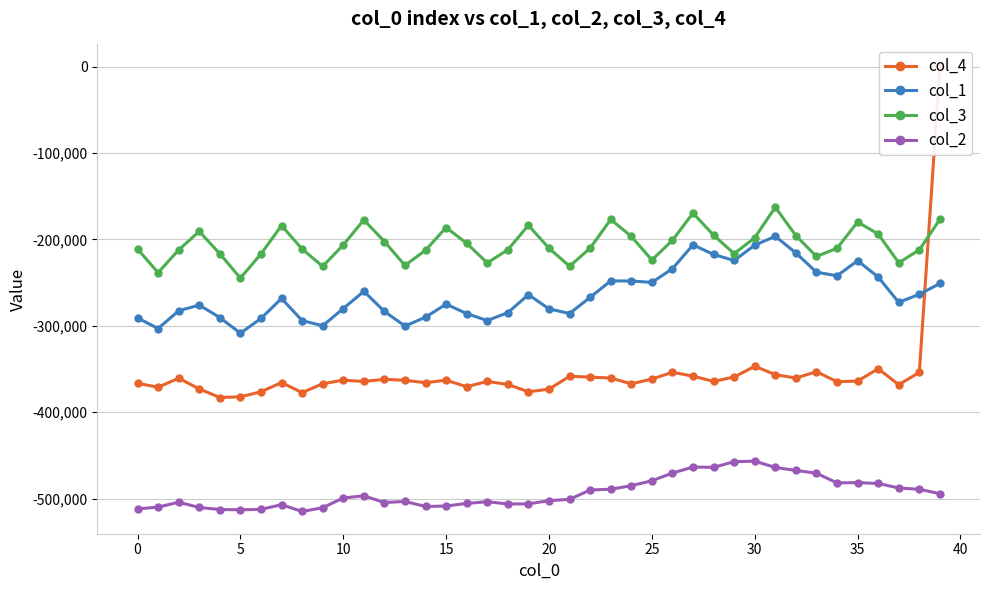

What is the sum of all col_3 values?

-8204156